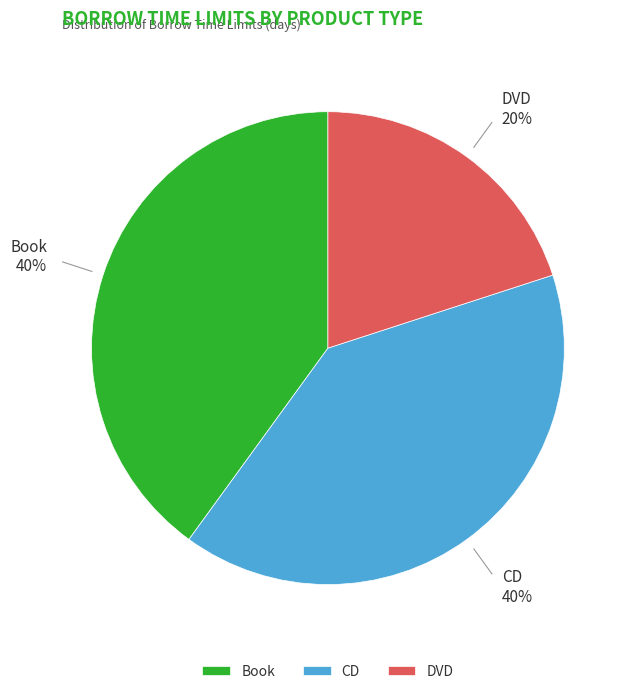

What is the ratio of the value at Book to the value at CD?

1.0